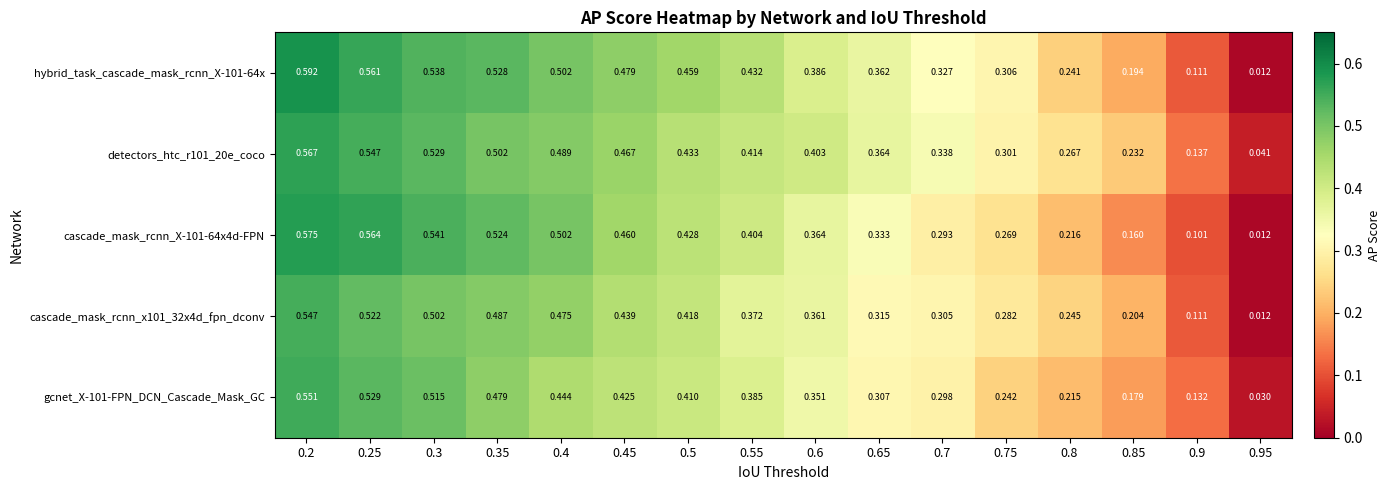

Count the number of data series in this chart.

5